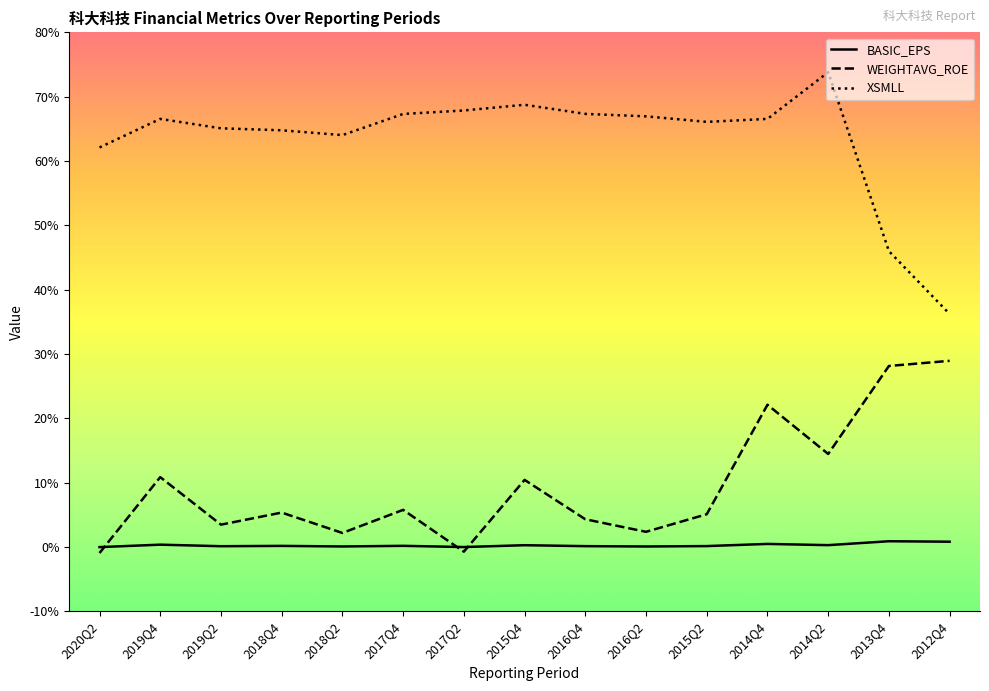

How many series are shown in this chart?

3